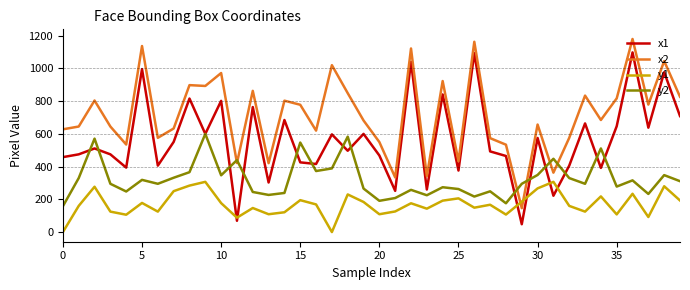

List the series in order of their overall mean, highest first.

x2, x1, y2, y1